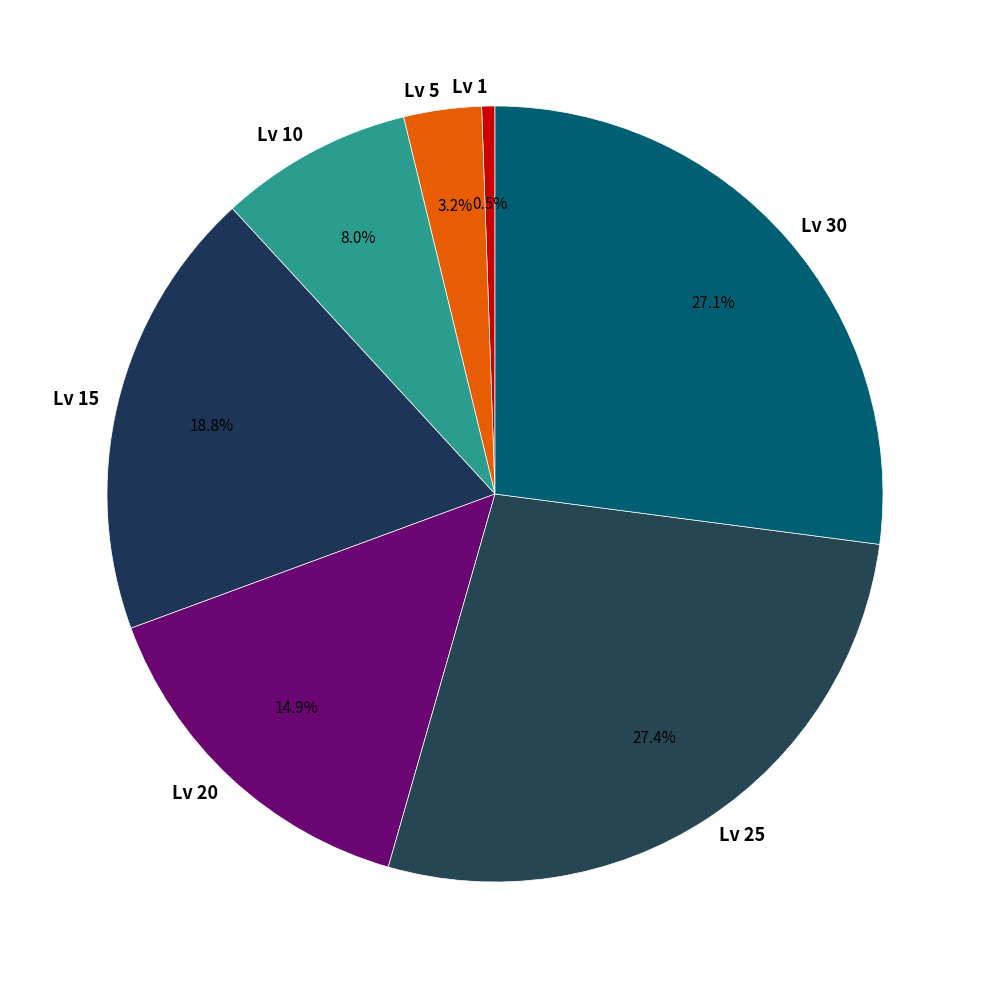

Is there a majority slice in this chart?

No